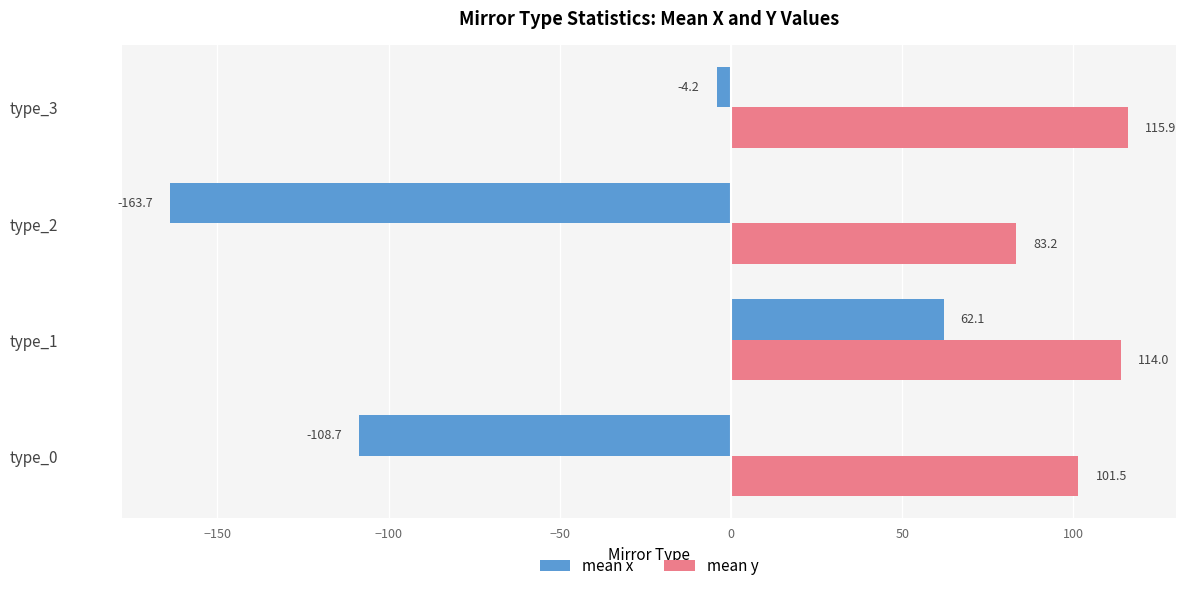

Which series has the widest spread of values?

mean x